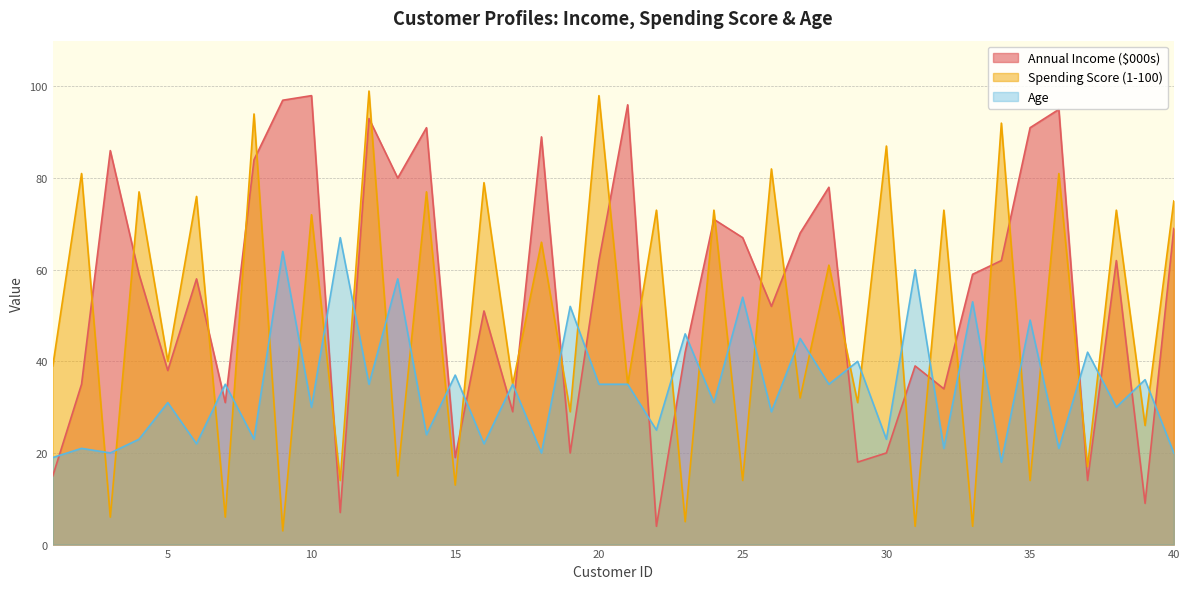

Does the chart display data point markers on the line(s)?

No